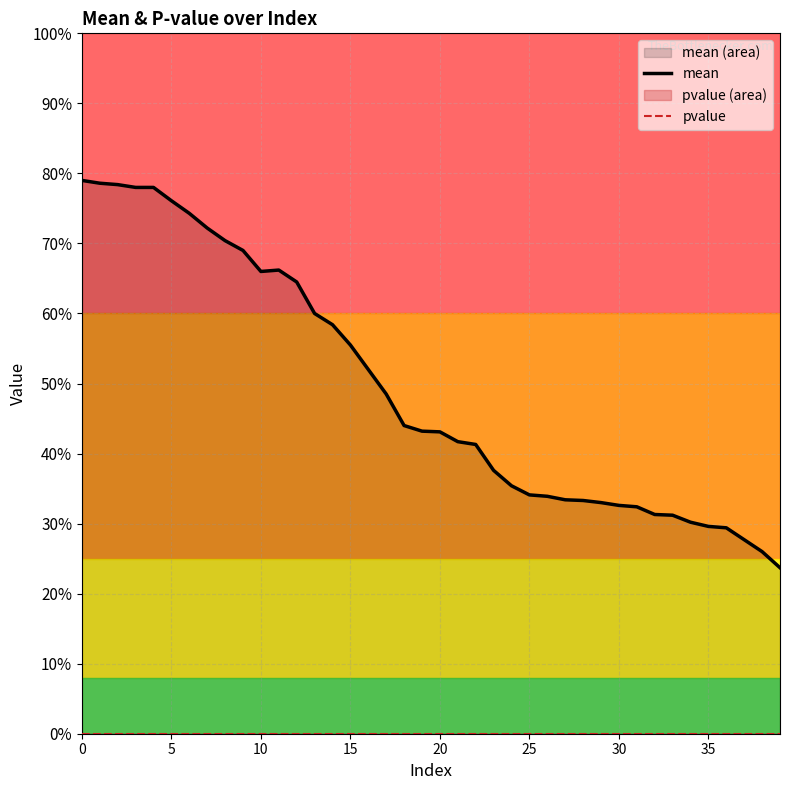

Which has a higher value, 12 or 17?

12